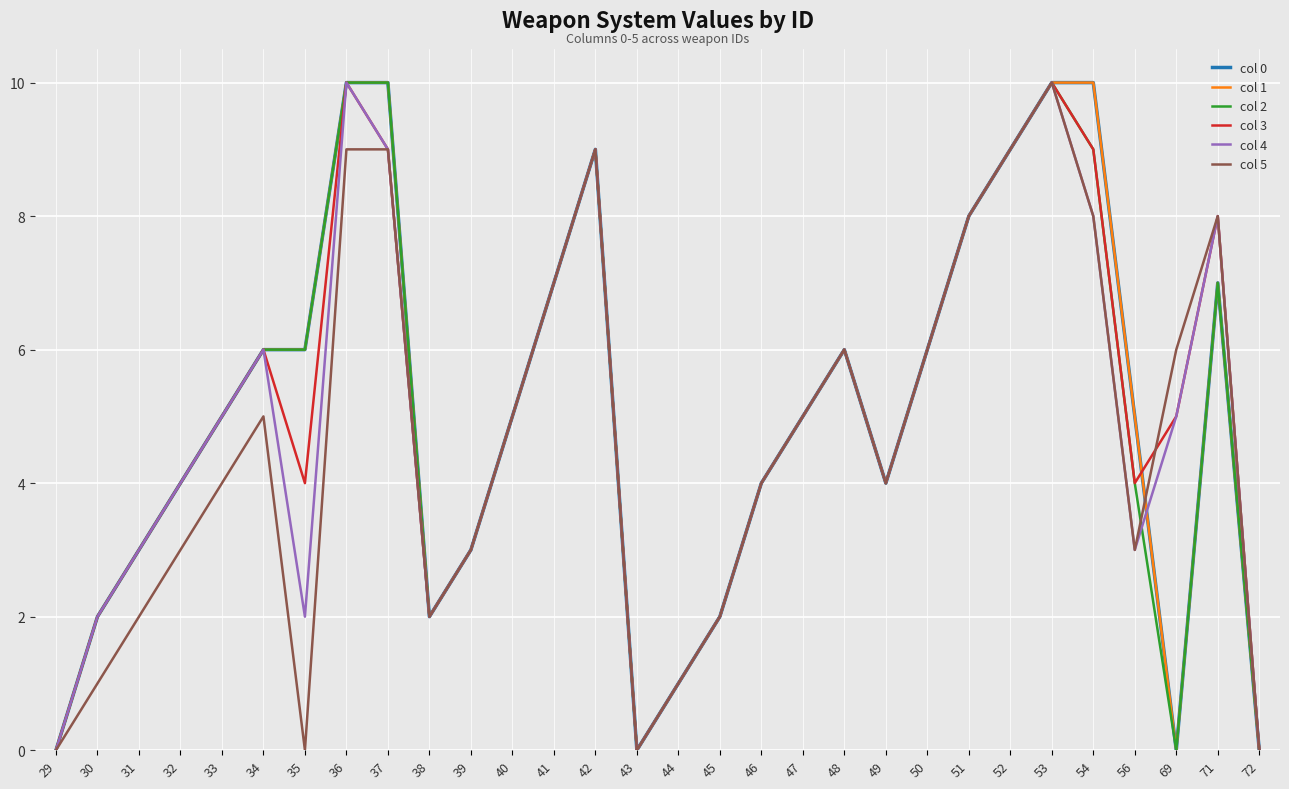

Which series has the largest range (max minus min)?

col 0